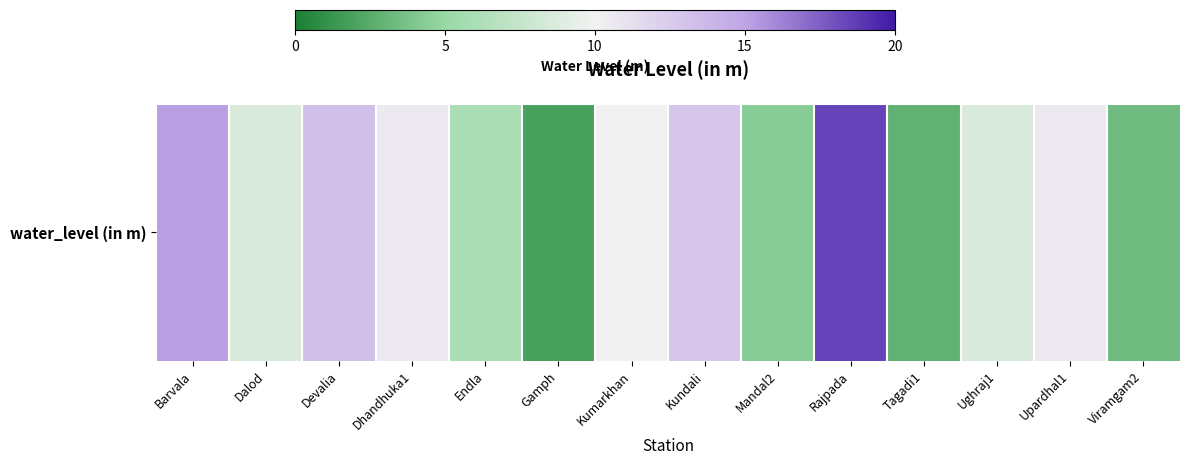

At which label is the value closest to 10?

Kumarkhan